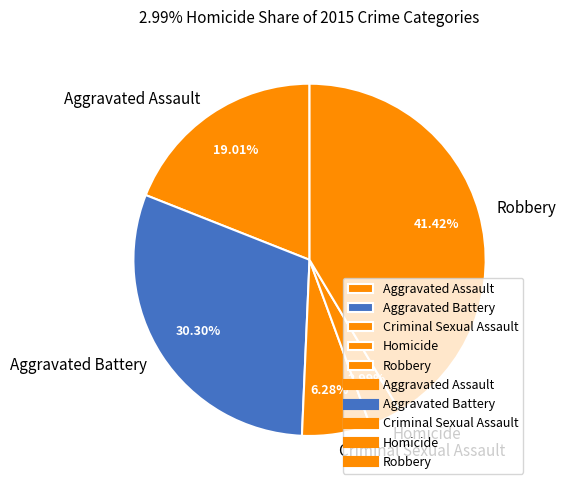

How many slices are in this pie chart?

5